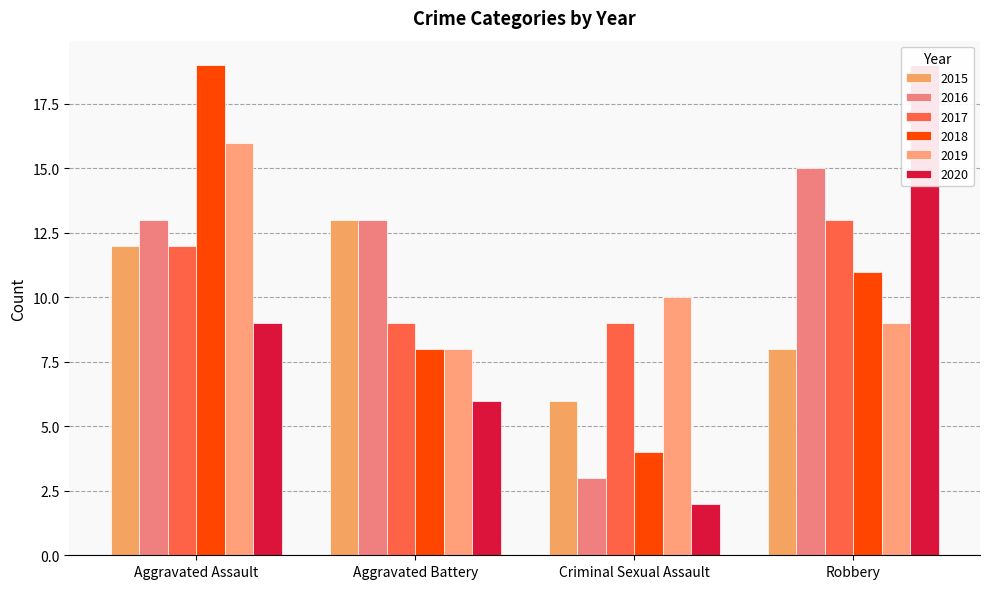

What is the label of the 3rd bar from the left?

Criminal Sexual Assault